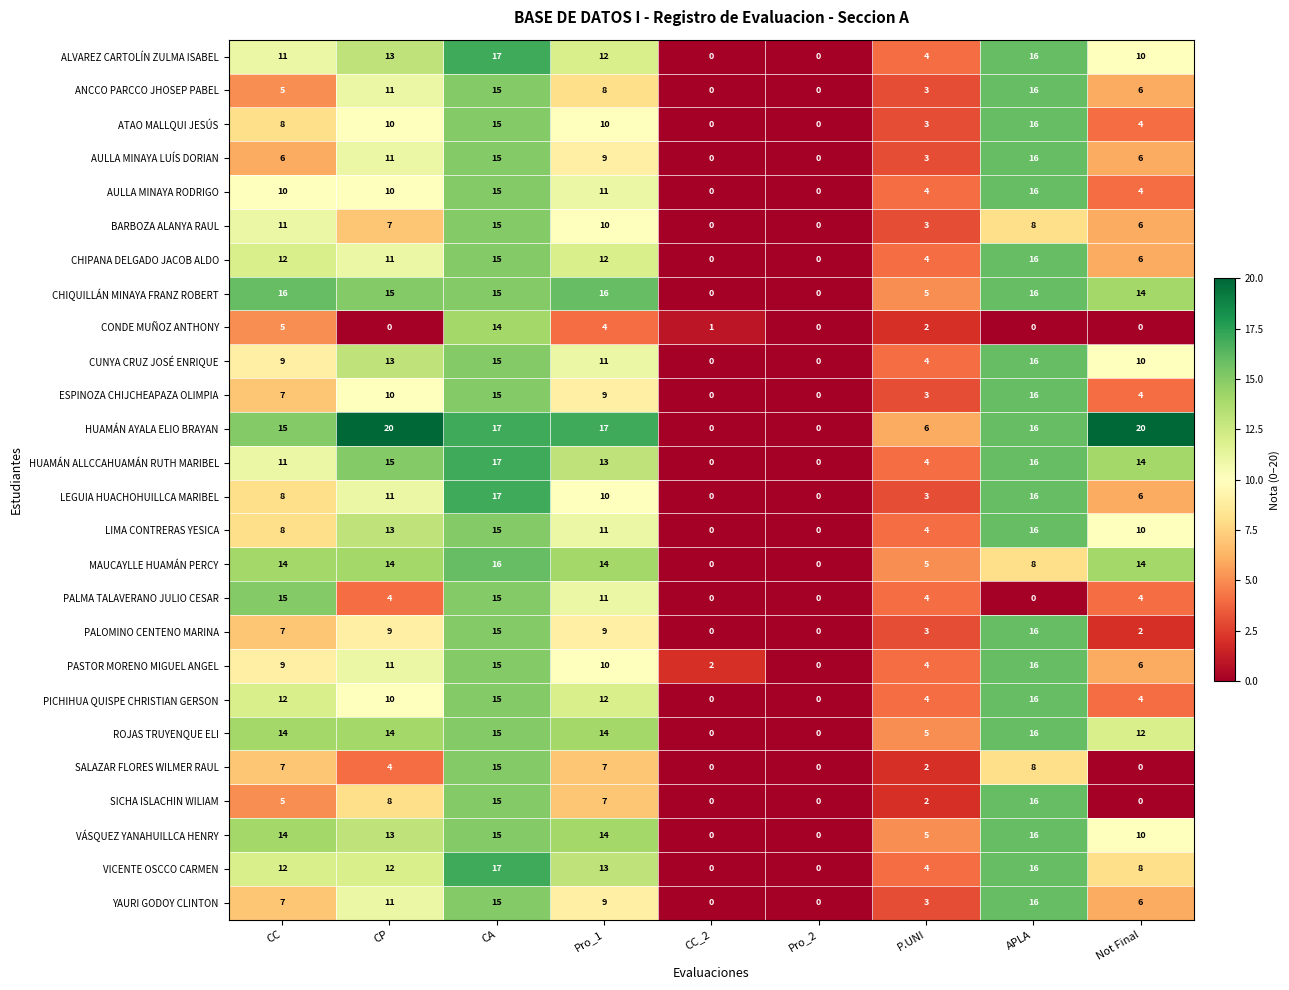

At which category is the sum across all series the highest?

CA